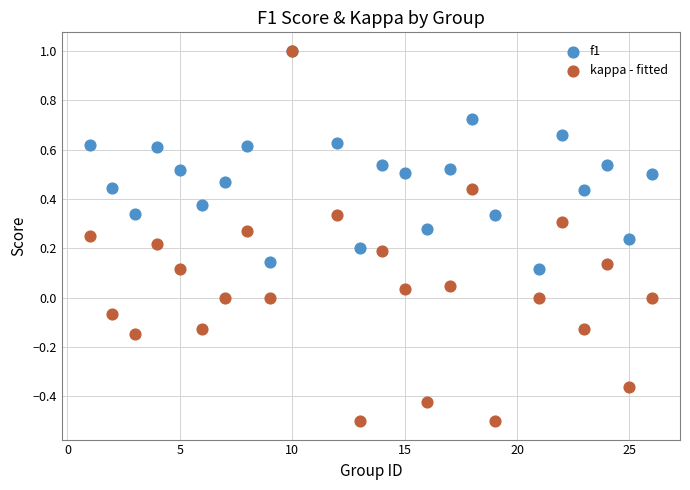

What are all the series names shown in the legend?

f1, kappa - fitted